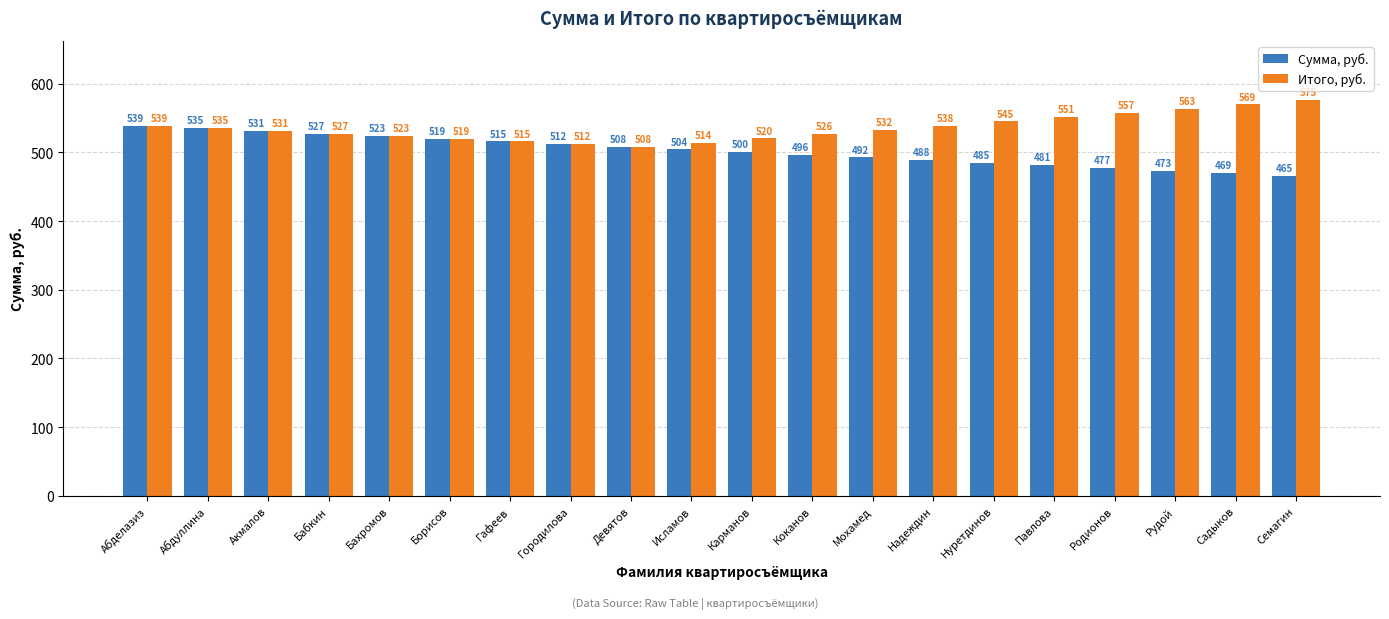

Is the value of Итого, руб. at Бахромов greater than the value of Сумма, руб. at Абдуллина?

No